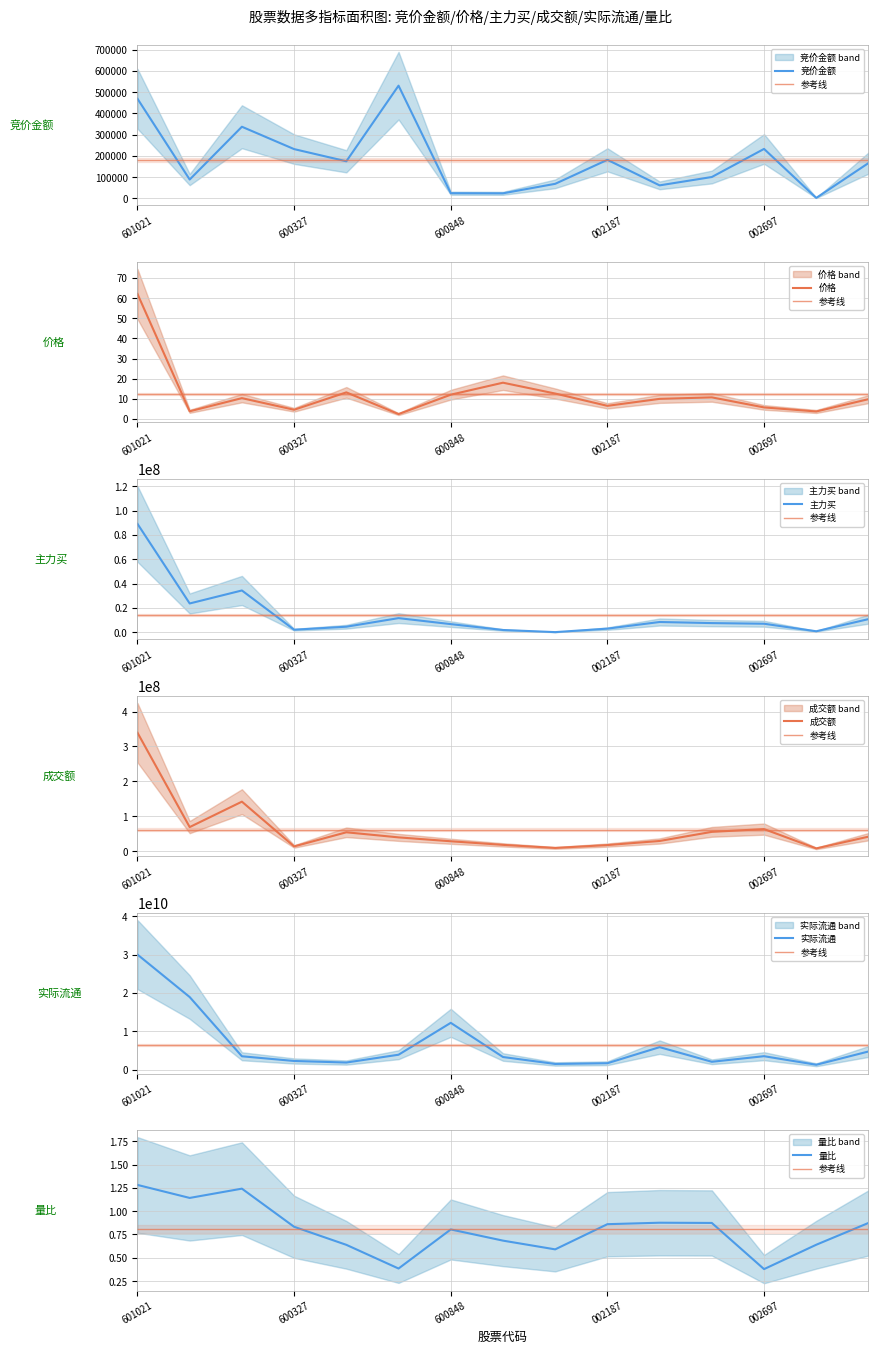

What is the sum of the 成交额 values at 价格 and 主力买?

211944878.0